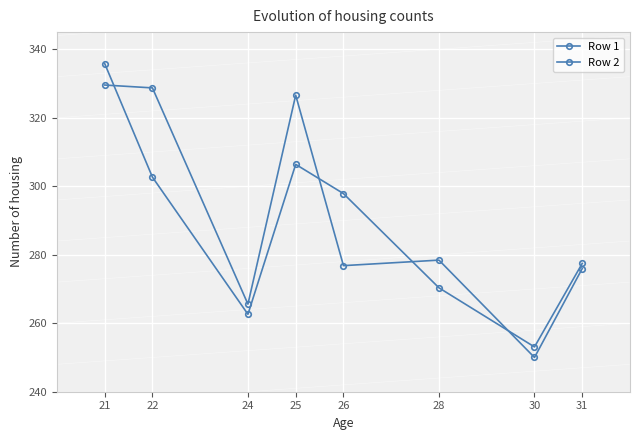

Which category has the lowest value in the Row 1 series?

30